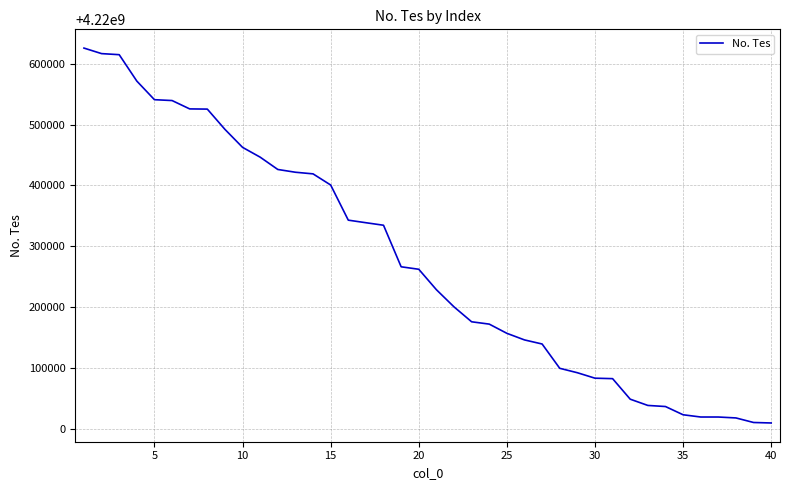

What is the difference between the maximum and minimum values?

616287